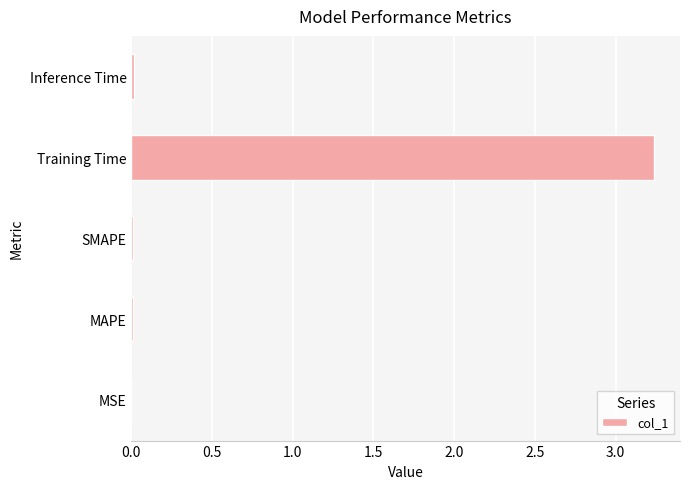

The value at MSE is 0.0. True or false?

True